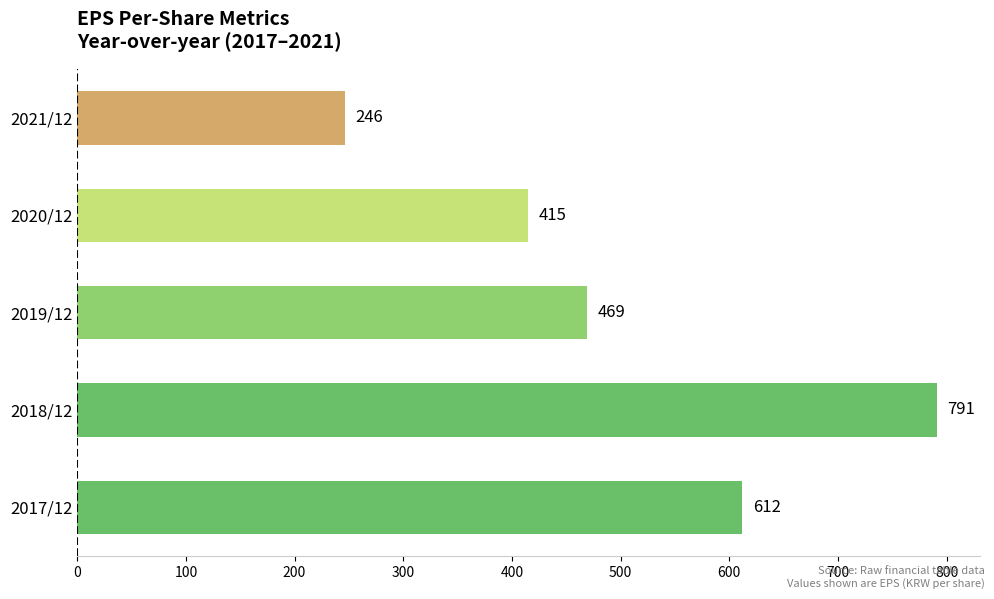

How many data points are less than 469?

2